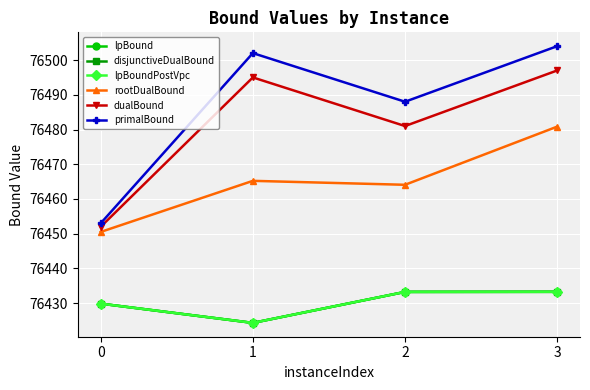

True or false: lpBoundPostVpc has more than 2 points higher than both neighbors.

False